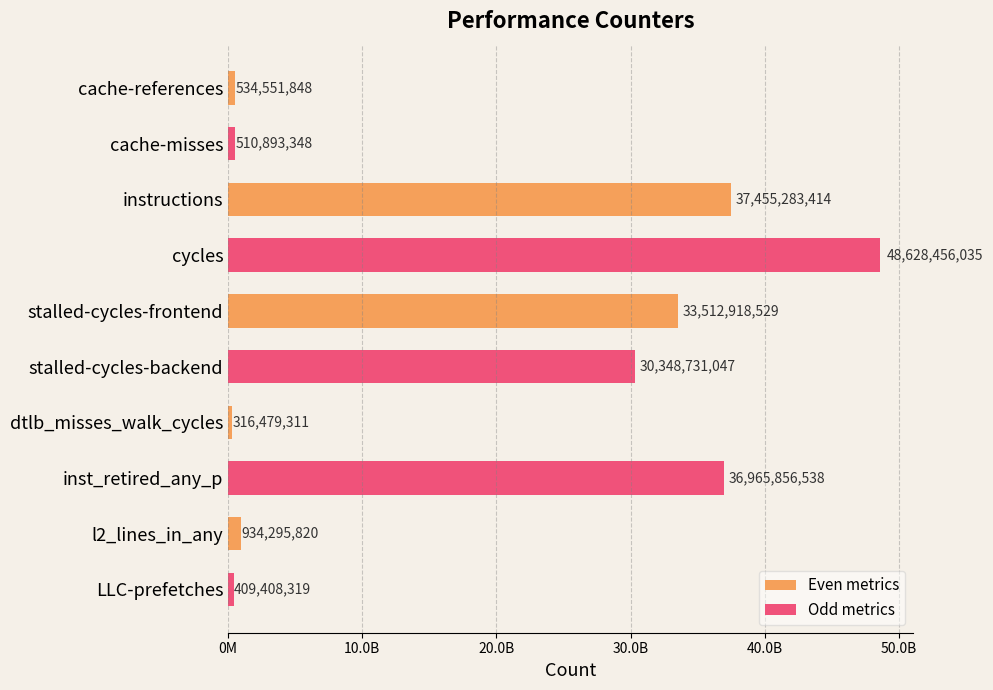

What is the average value?

18961687421